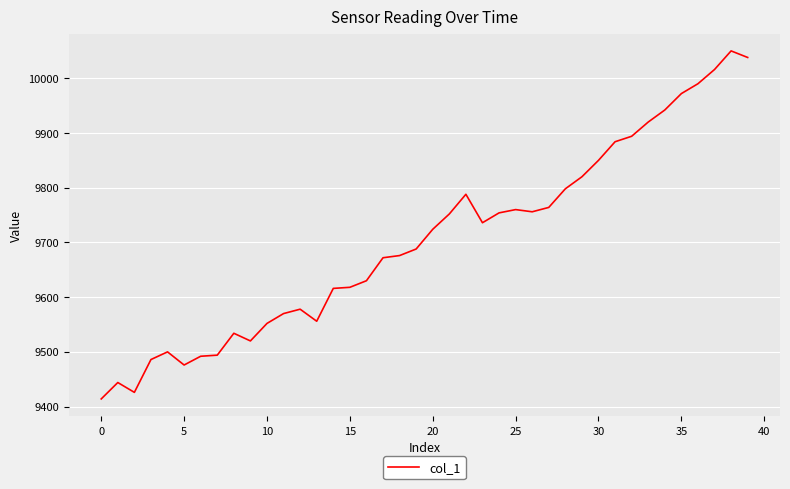

Is this an area chart (filled region under the line)?

No